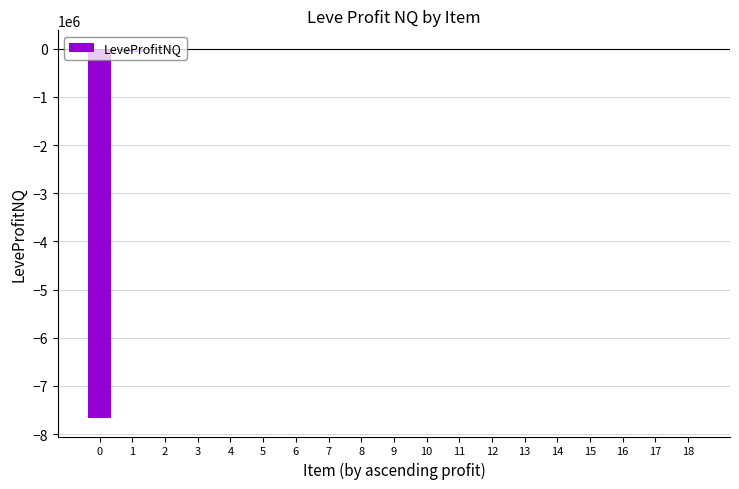

What is the difference between the values at 14 and 18?

502.1